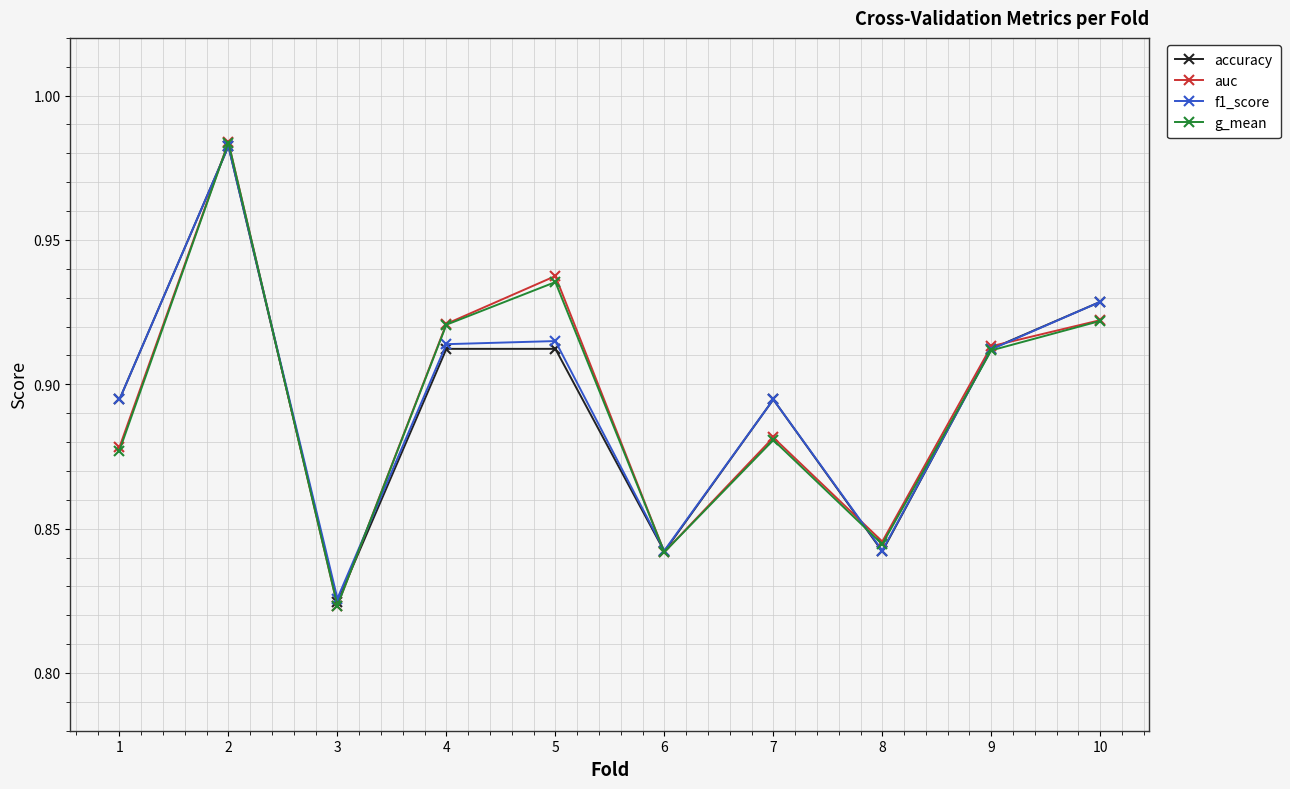

True or false: auc and f1_score intersect in this chart.

True